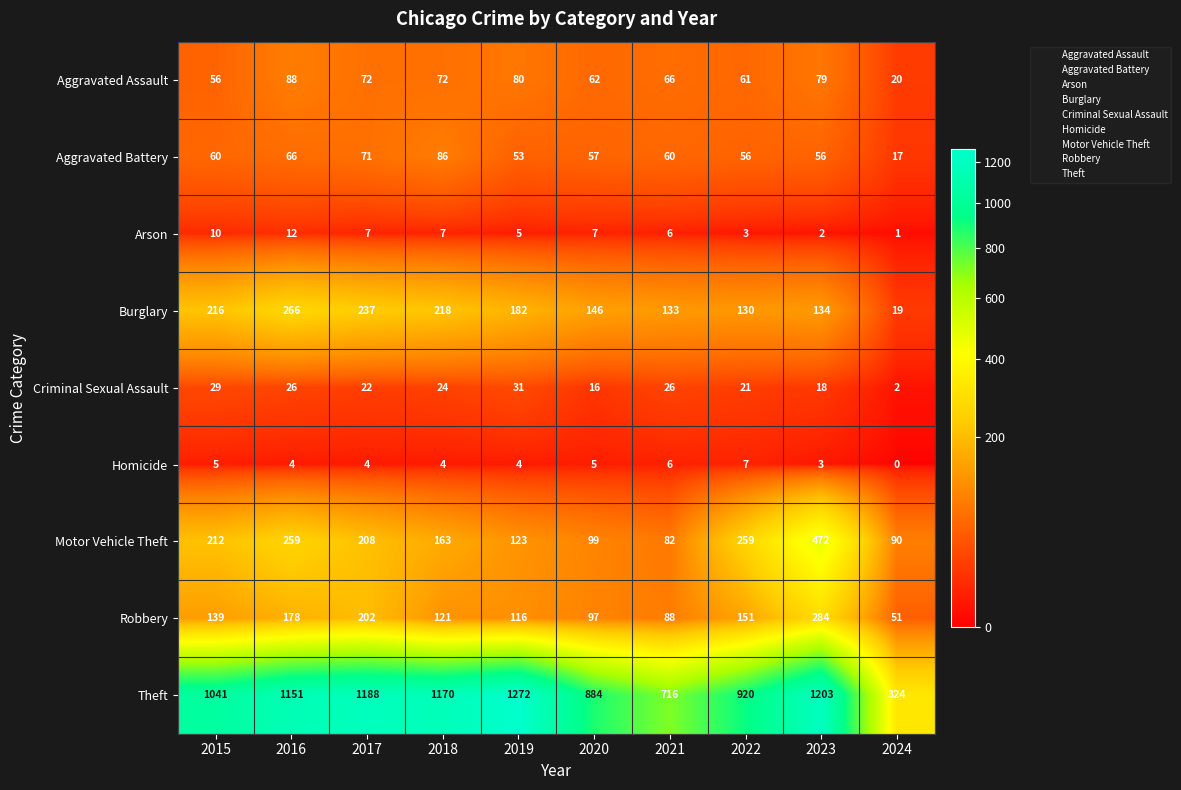

Where is Aggravated Assault nearest to the value 54?

2015